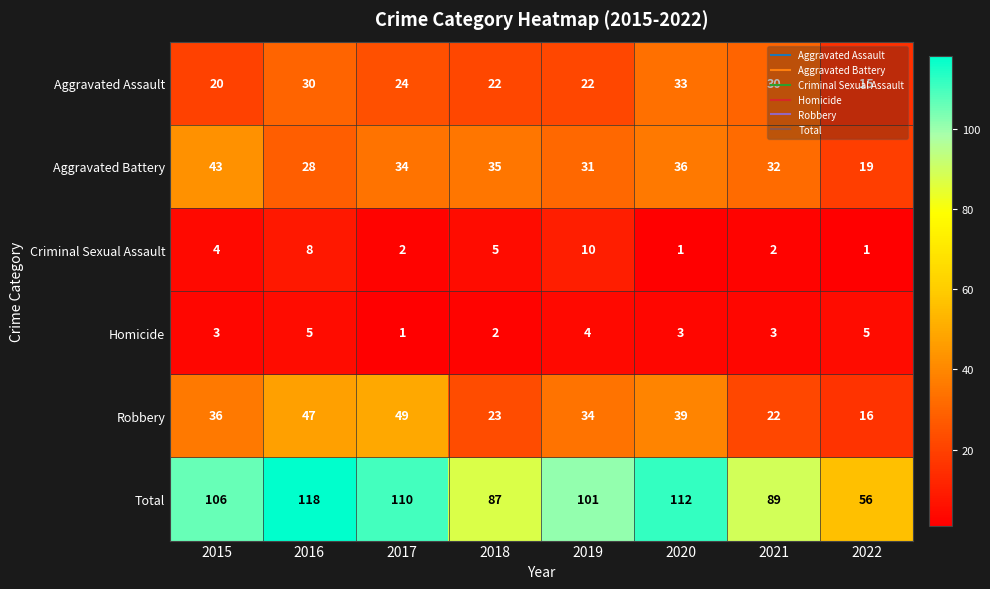

What is the sum of the Total values at 2018 and 2020?

199